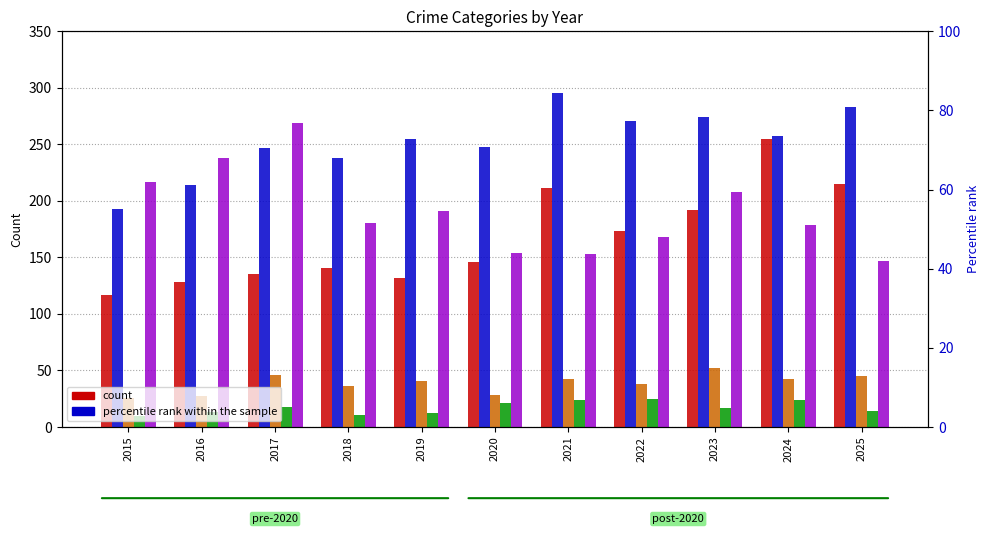

At which label does Aggravated Assault first exceed 146?

2021